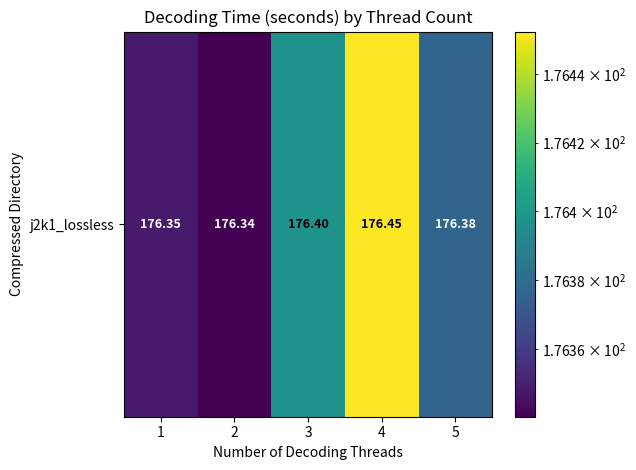

Is it true that the value at 2 is 176.3?

True